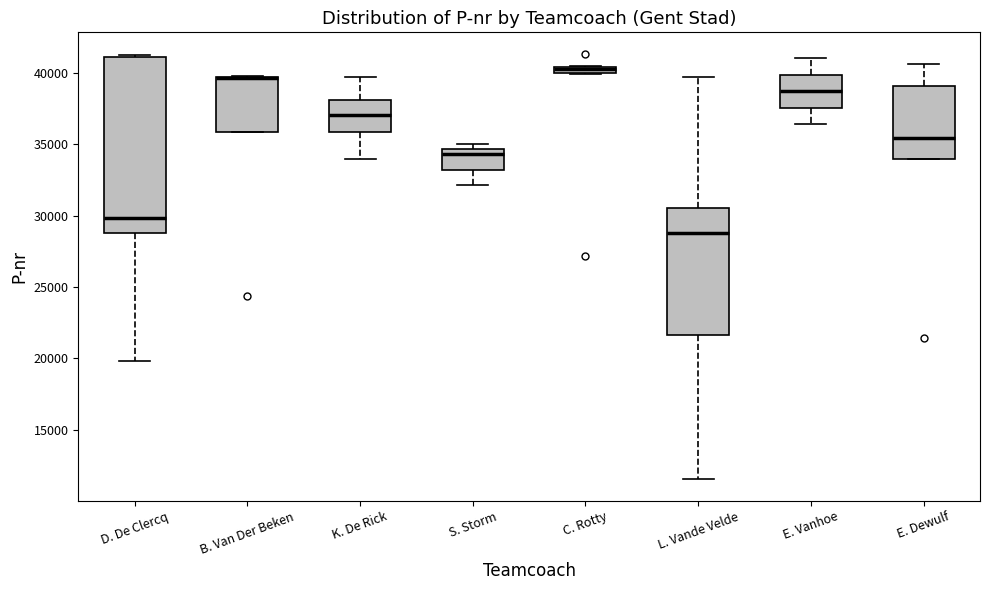

Where is the upper edge of the box for C. Rotty on the y-axis? The values are not printed on the chart, so give them approximately, as read against the axis.

40500